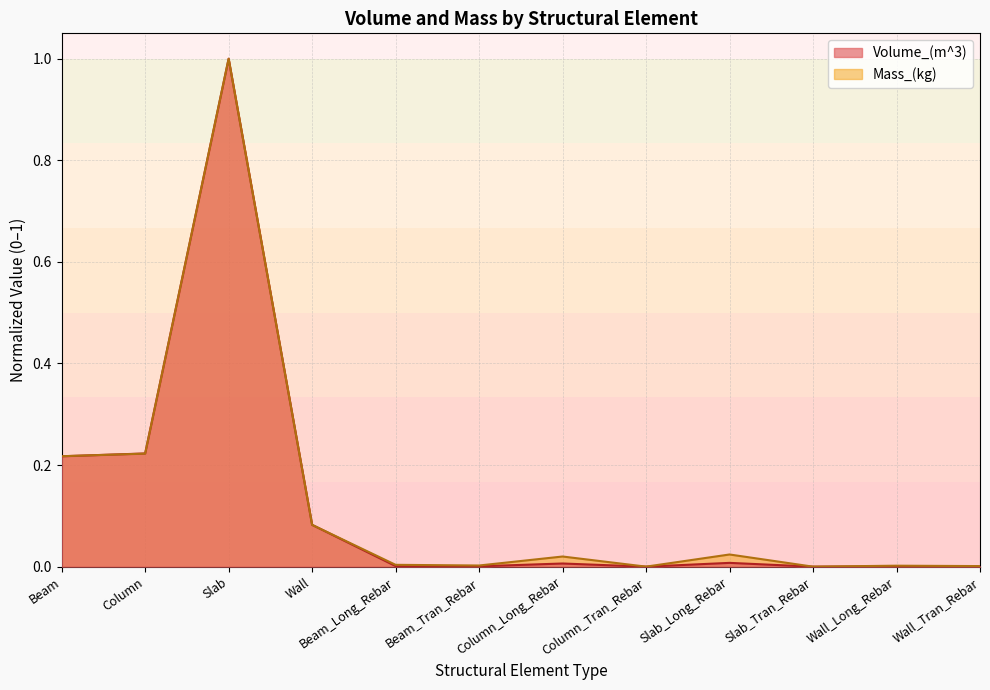

True or false: Mass_(kg) and Volume_(m^3) intersect in this chart.

True